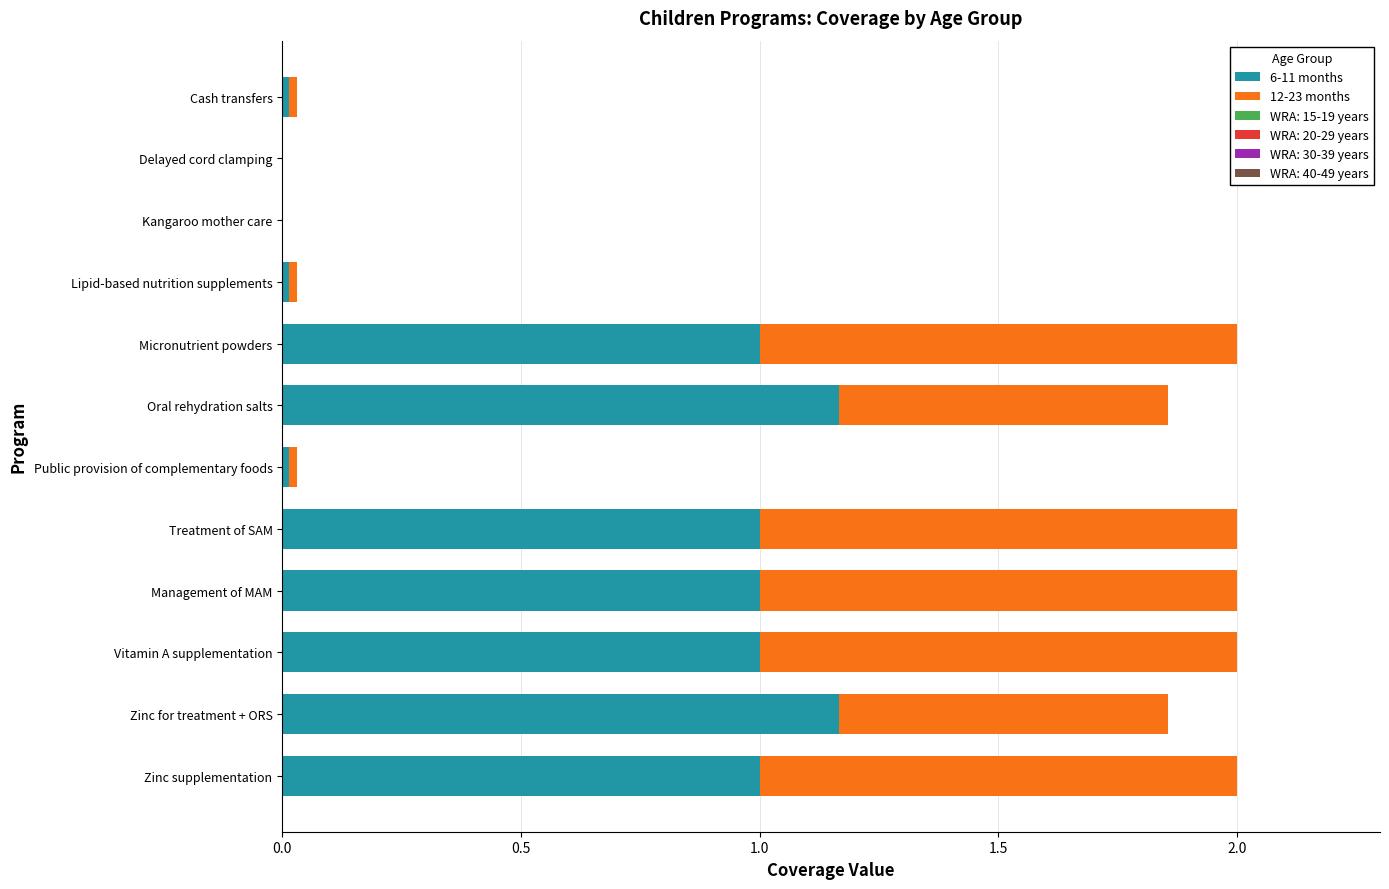

What is the total value across all series at Micronutrient powders?

2.0